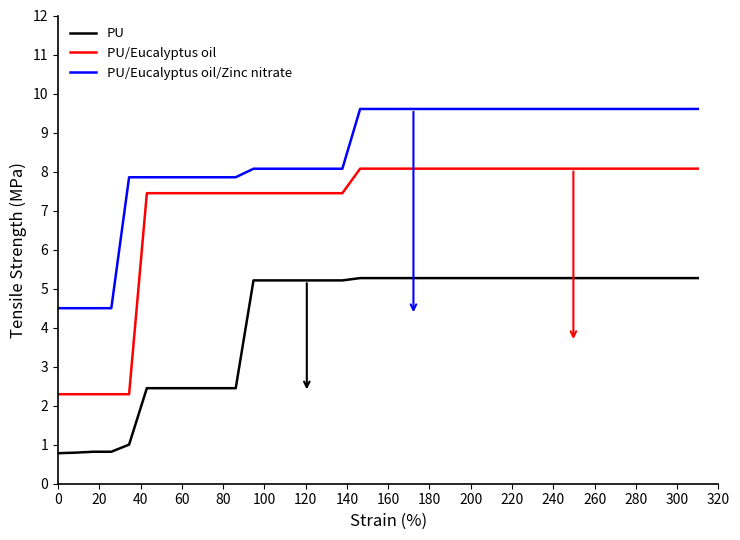

True or false: PU/Eucalyptus oil/Zinc nitrate and PU/Eucalyptus oil intersect in this chart.

False